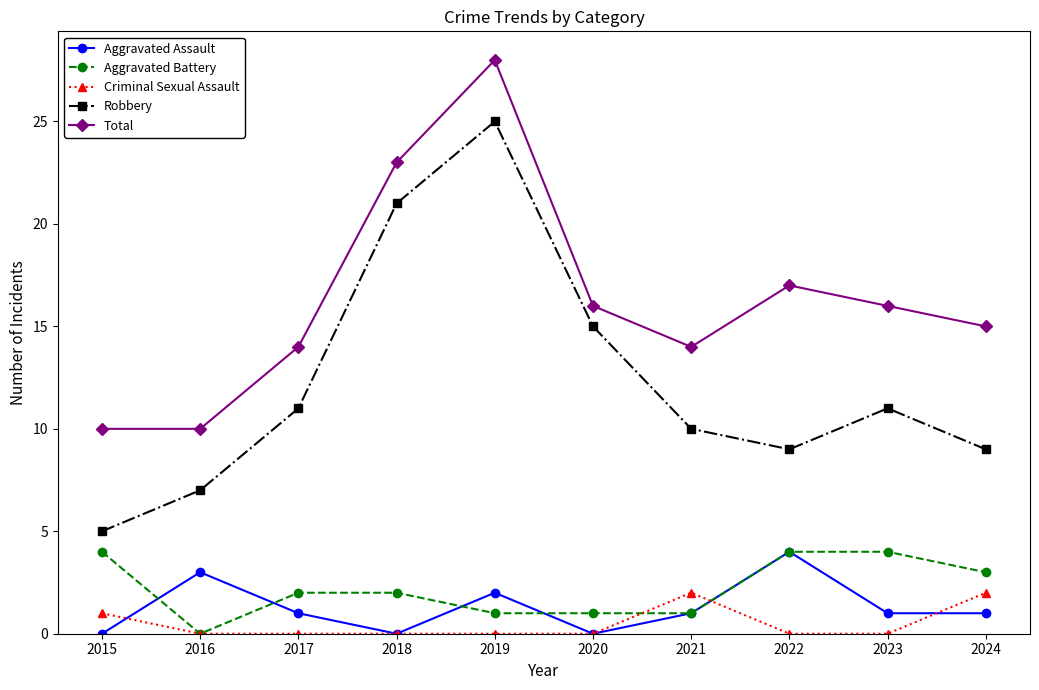

What is the value of the Aggravated Assault point at the 7th from the left?

1